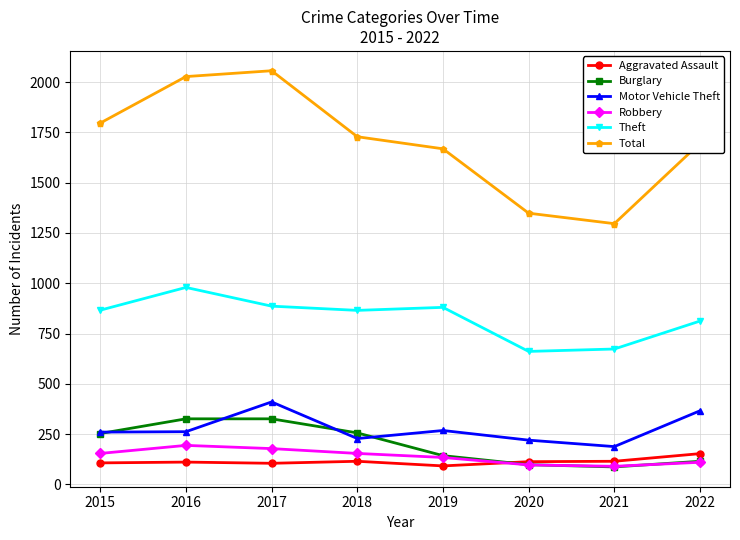

Which series has the widest spread of values?

Total